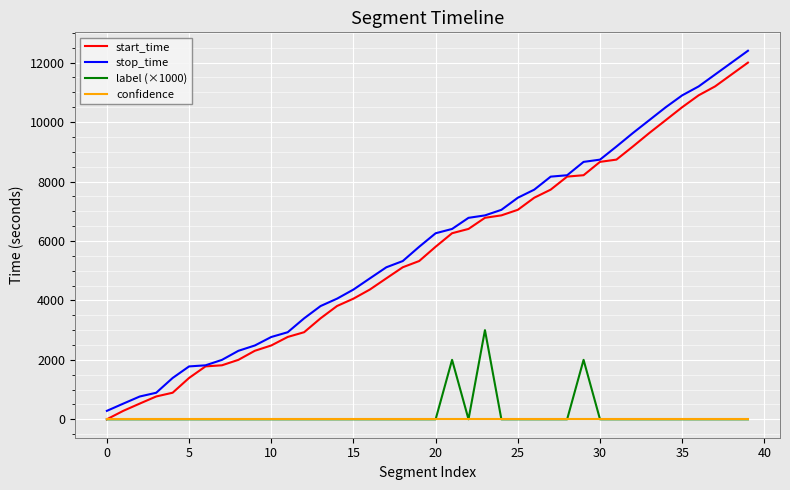

What is the greatest value displayed?

12399